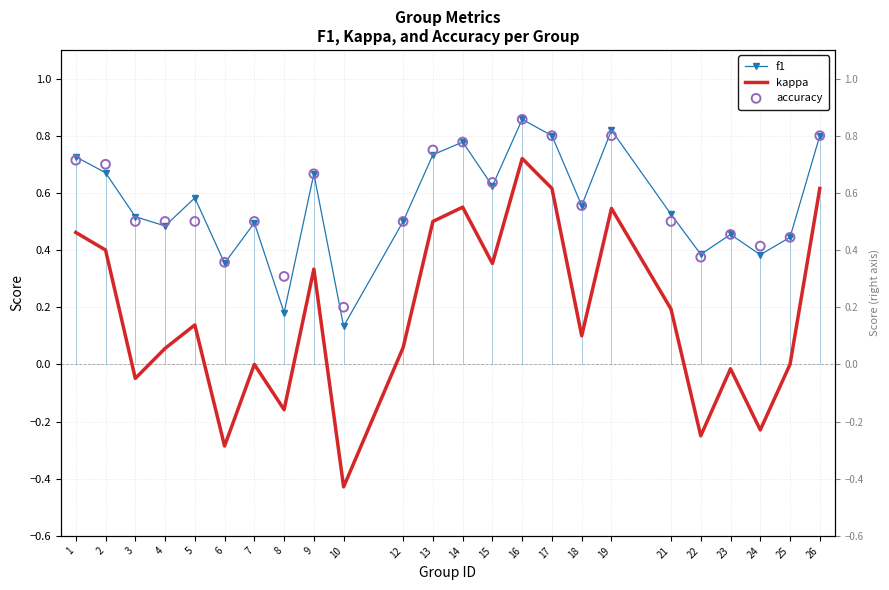

Is the value of kappa at 8 greater than the value of f1 at 25?

No